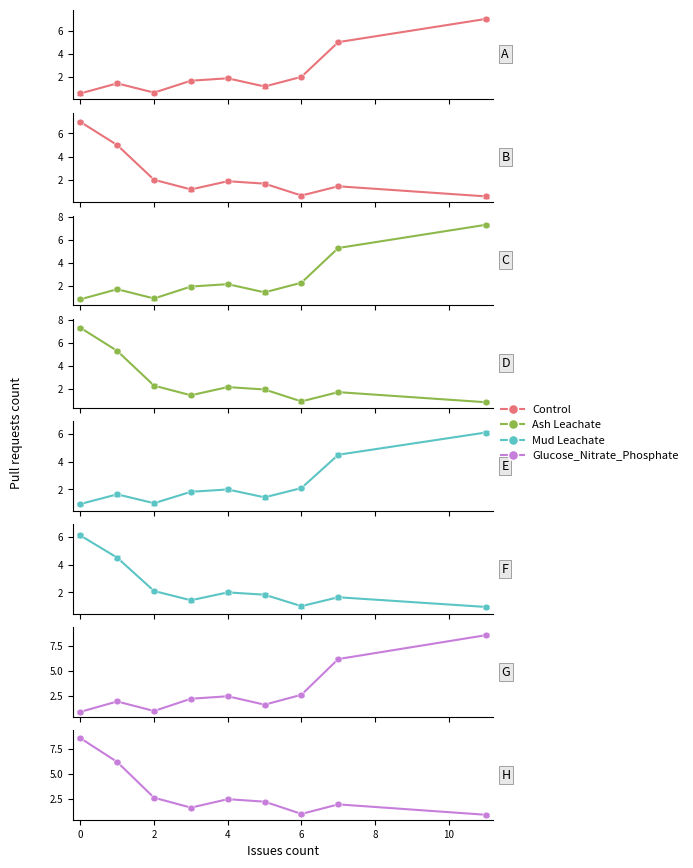

What is the total value across all series at 8?

7.7